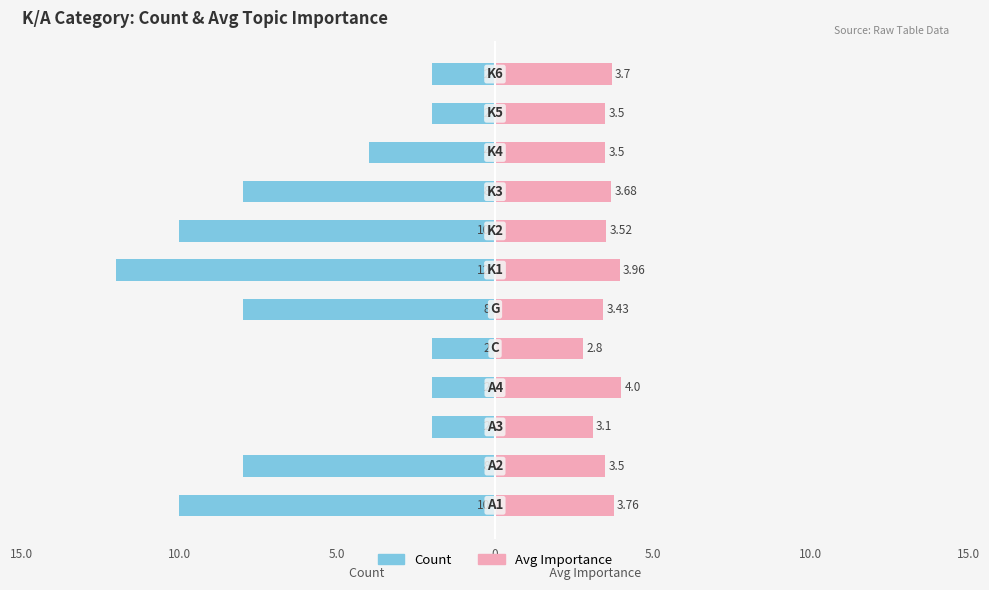

What is the difference between the highest and lowest values at 5.0?

5.1